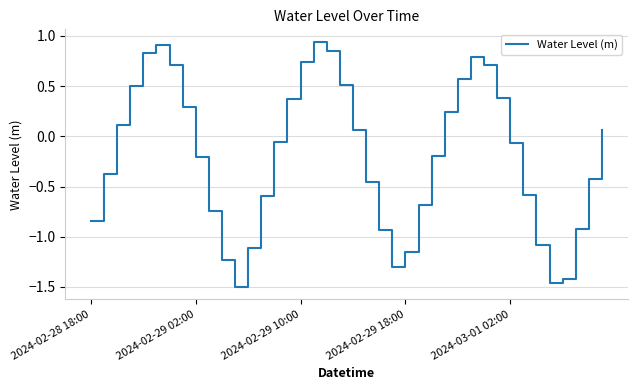

How many lines are shown in the chart?

1